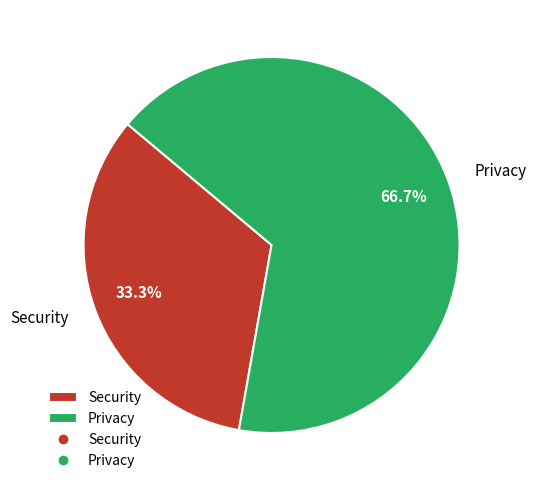

What is the ratio of the value at Security to the value at Privacy?

0.5